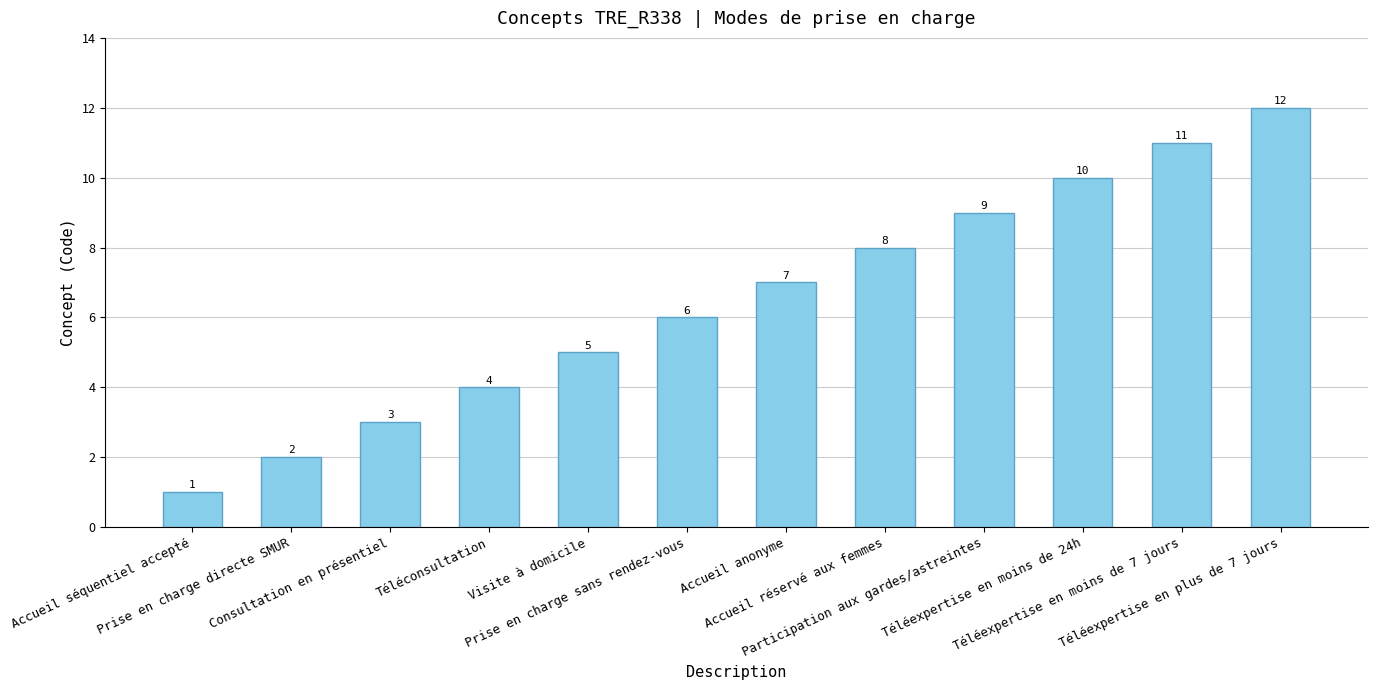

Are the bars horizontal?

No